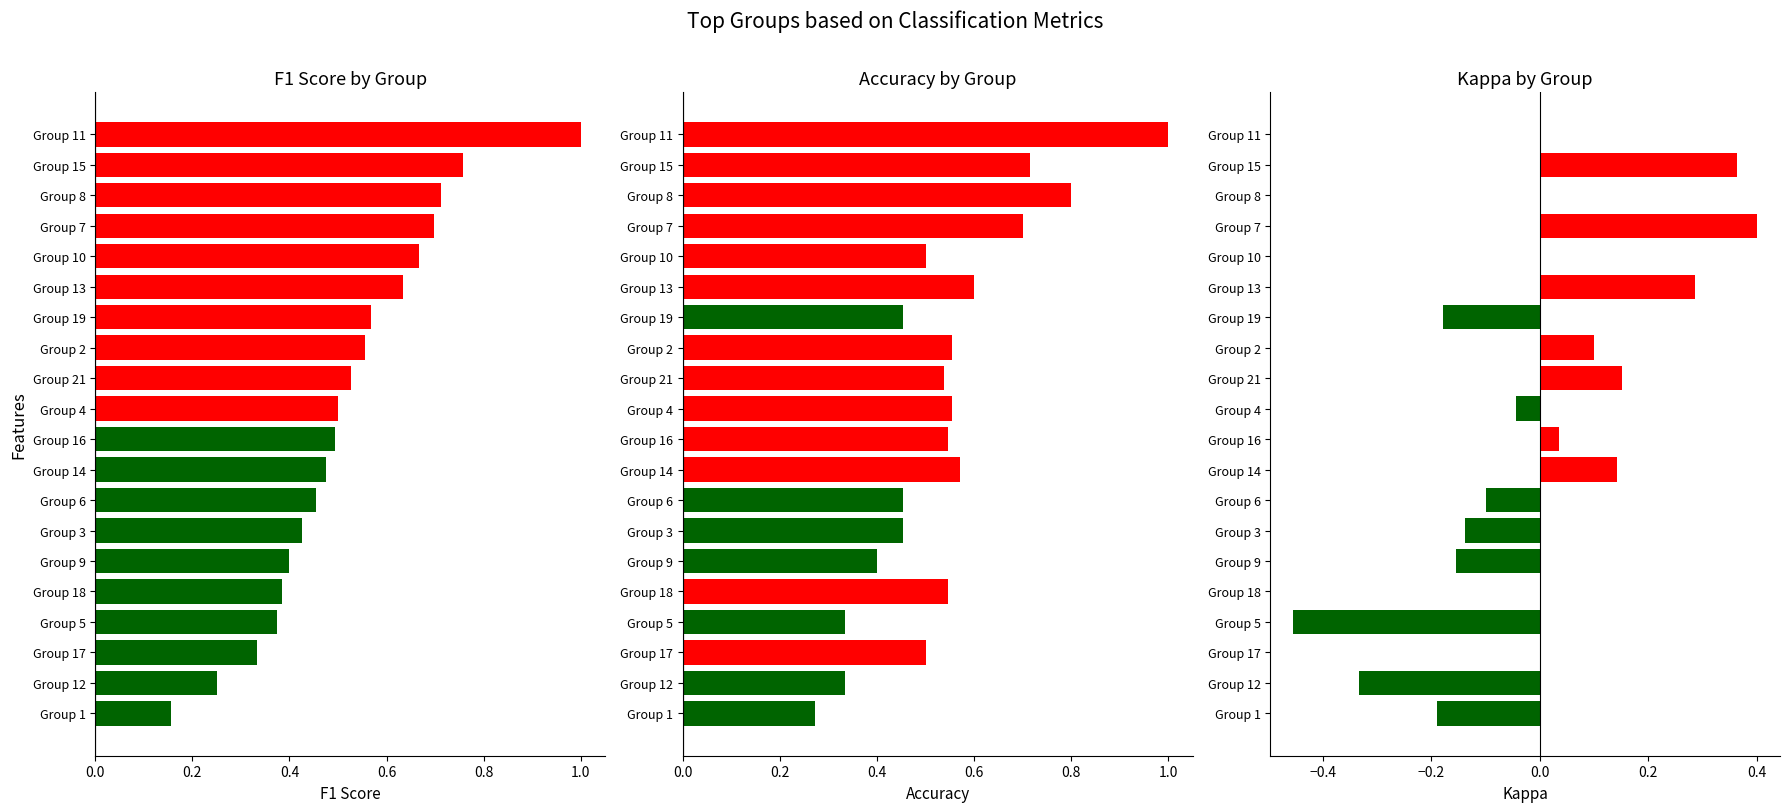

What value does the f1 series have at Group 12?

0.2